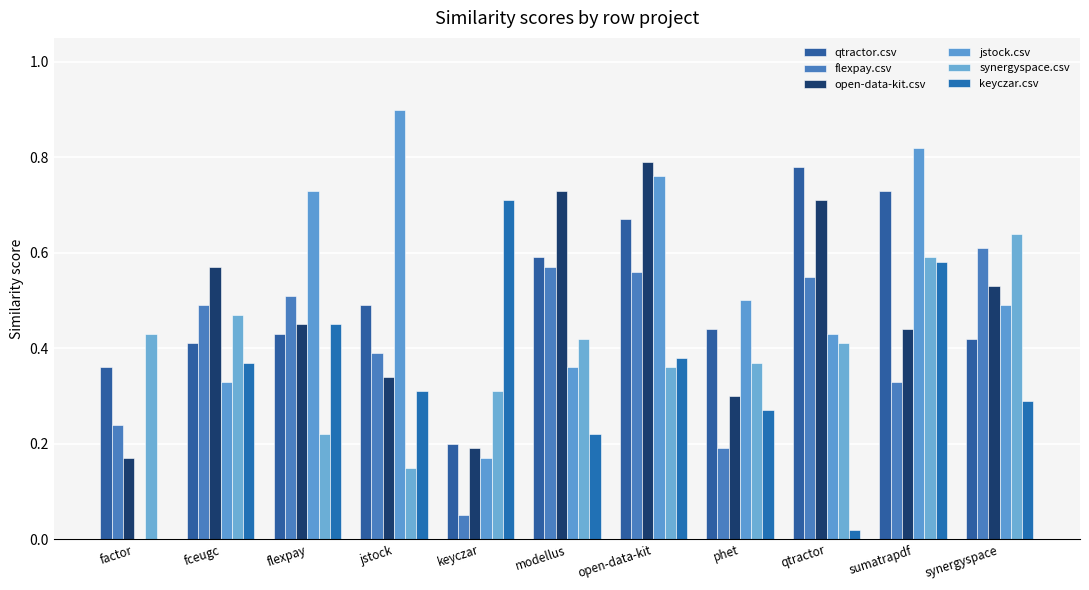

At which category is the sum across all series the highest?

open-data-kit